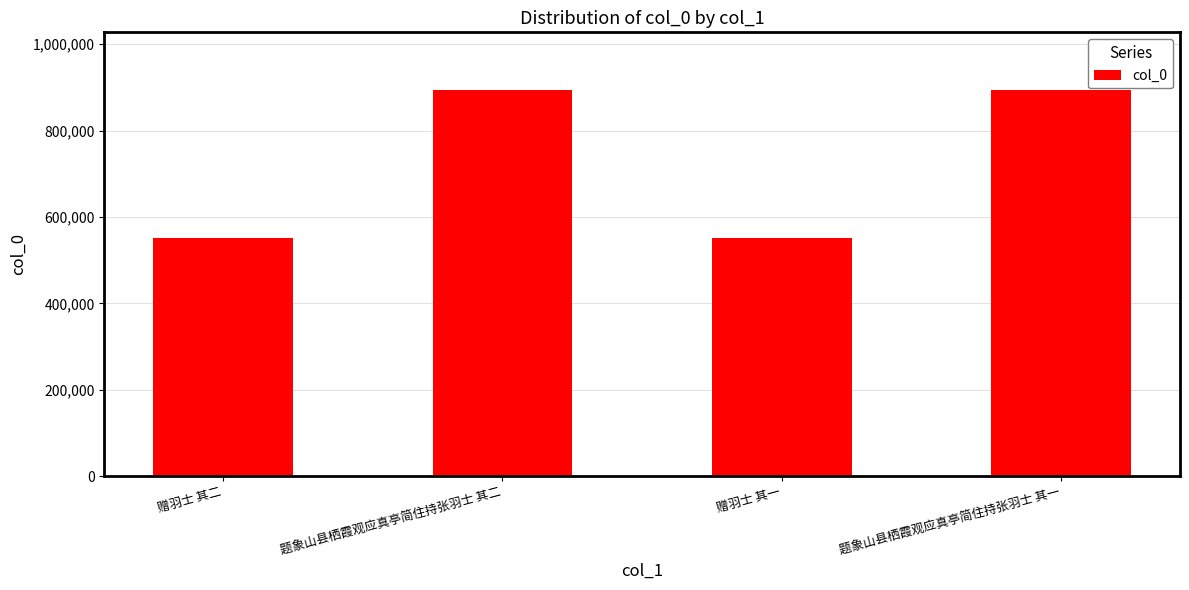

True or false: the data shows 551807 at 赠羽士 其二.

True